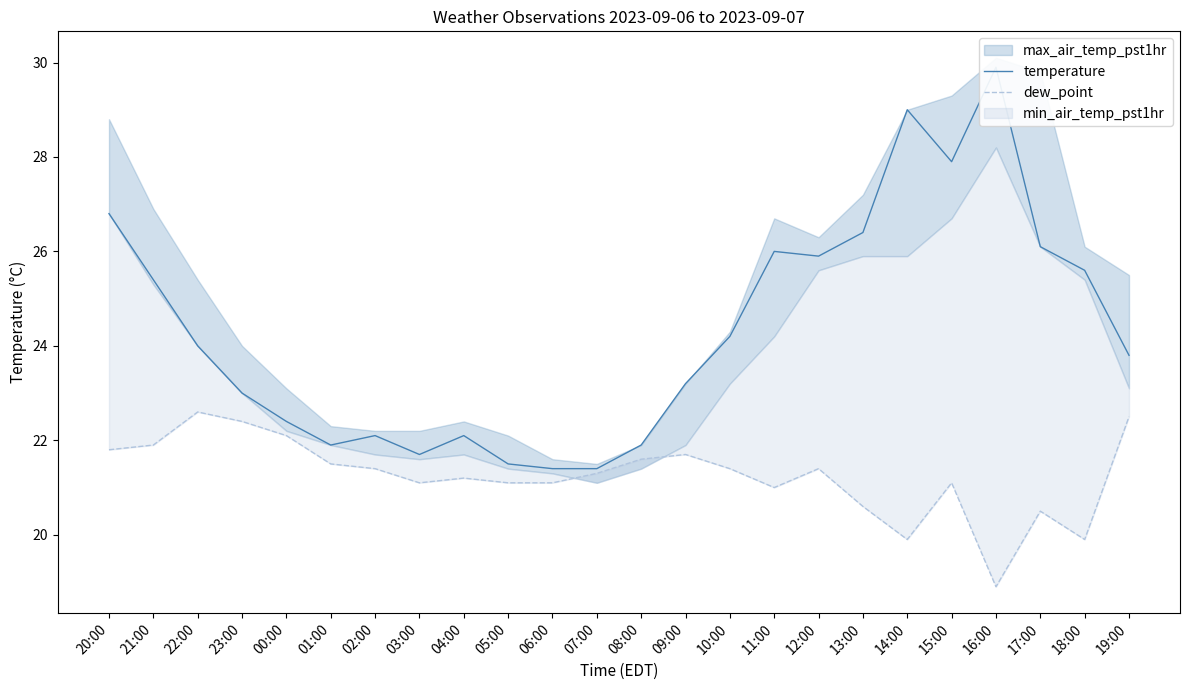

Which category has the highest value in the dew_point series?

22:00